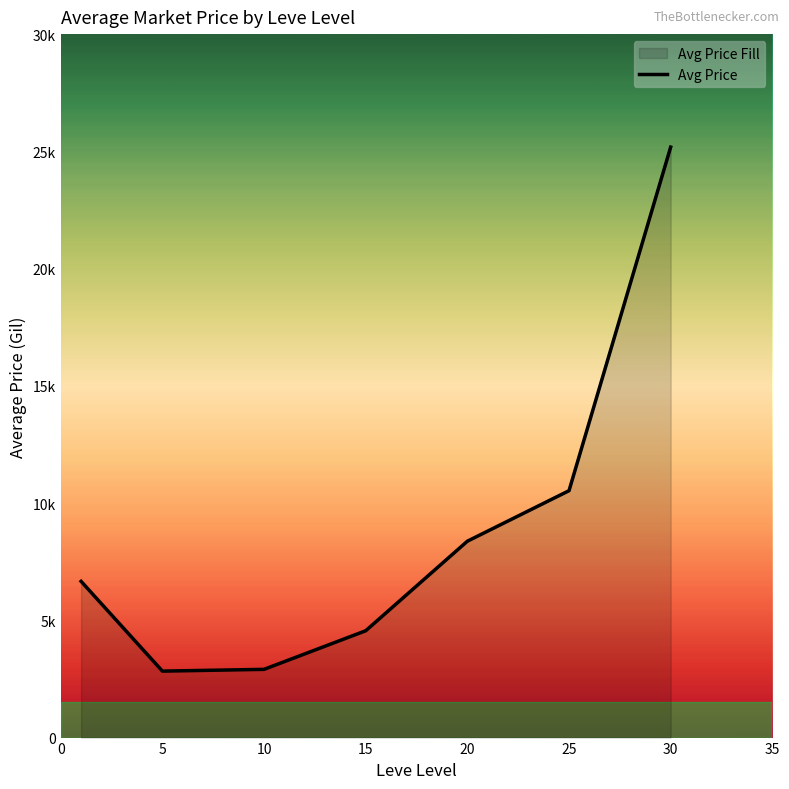

Does the chart display data point markers on the line(s)?

No